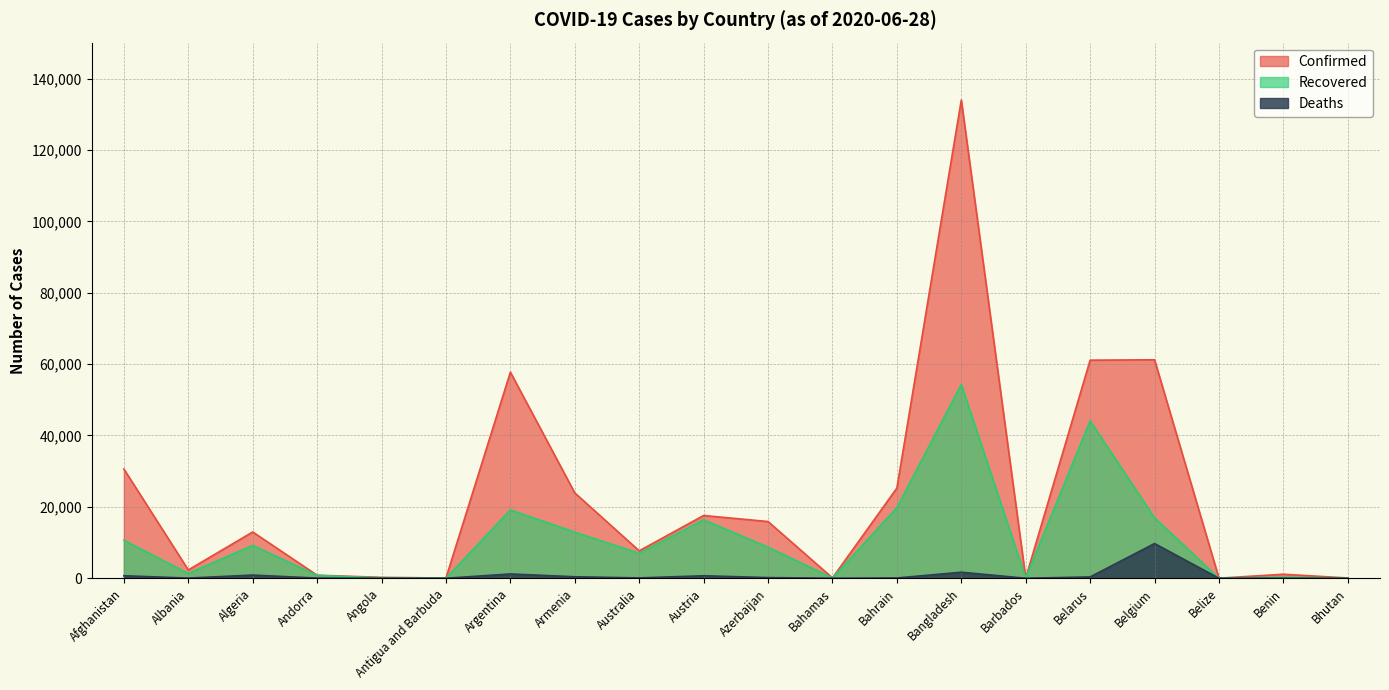

Does the chart have visible grid lines?

Yes